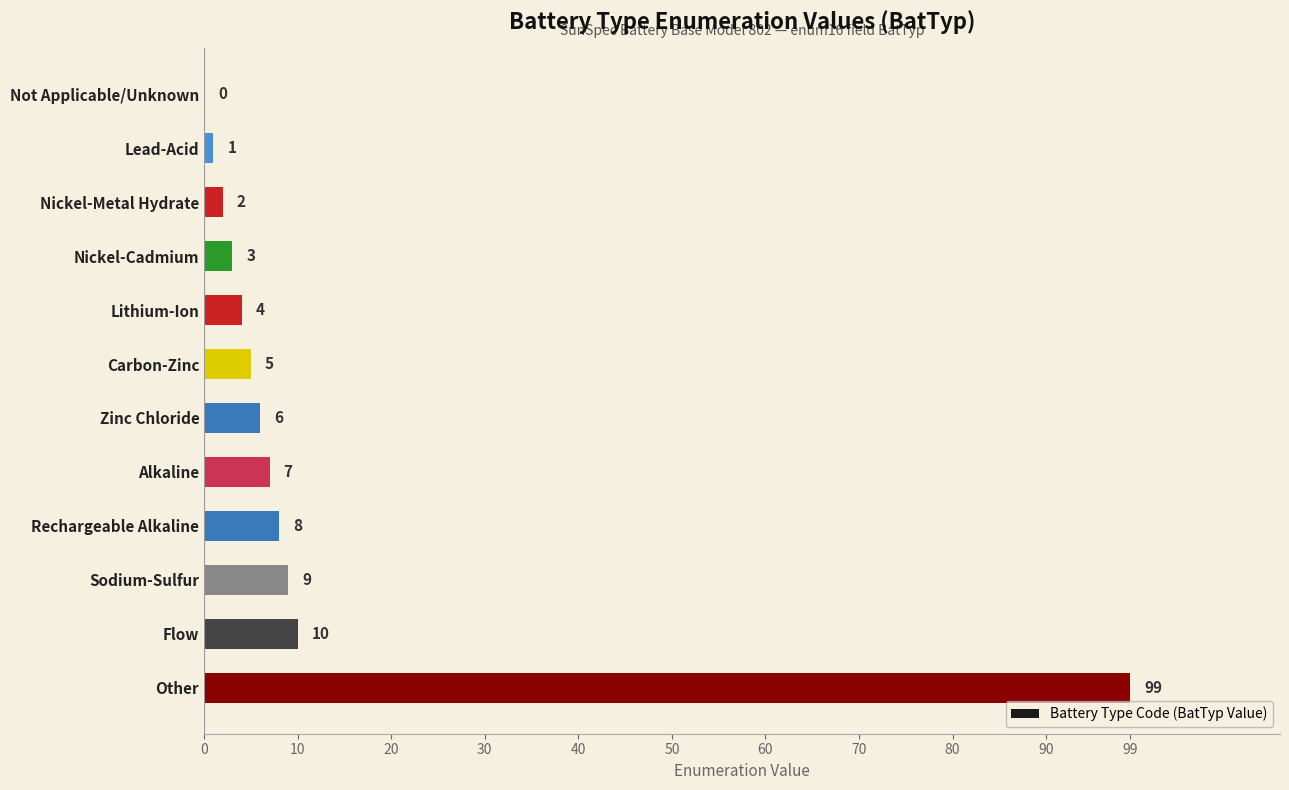

Are the bars horizontal?

Yes